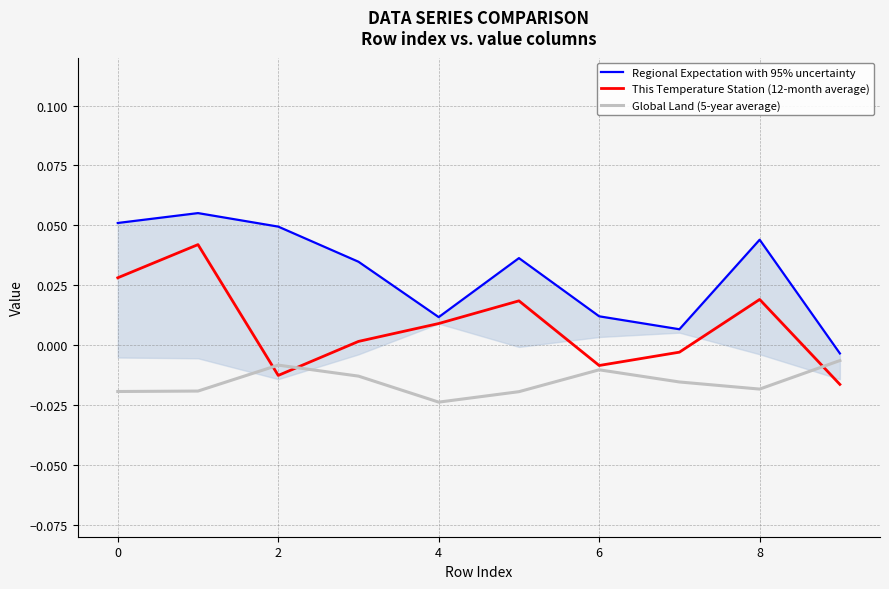

Reading left to right, list all the values displayed in this chart.

Regional Expectation with 95% uncertainty: 0.1	0.1	0.0	0.0	0.0	0.0	0.0	0.0	0.0	-0.0
This Temperature Station (12-month average): 0.0	0.0	-0.0	0.0	0.0	0.0	-0.0	-0.0	0.0	-0.0
Global Land (5-year average): -0.0	-0.0	-0.0	-0.0	-0.0	-0.0	-0.0	-0.0	-0.0	-0.0